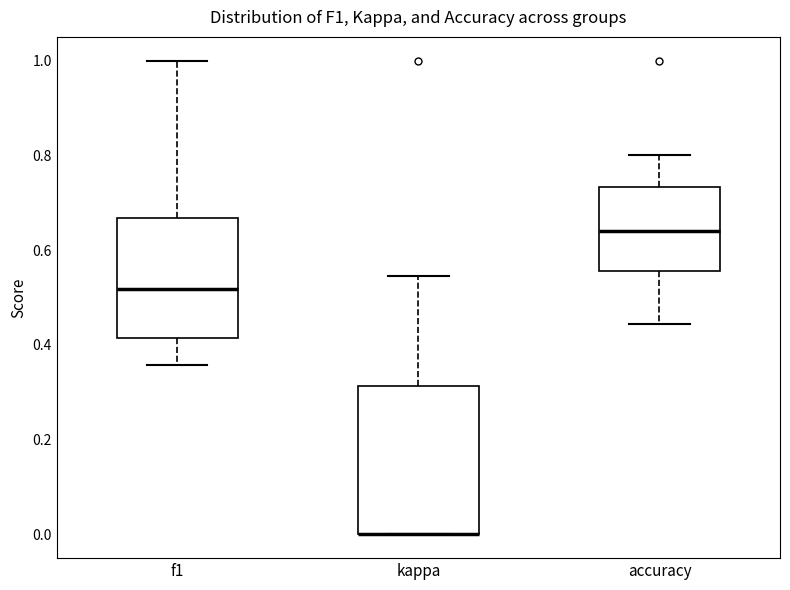

Where is the upper edge of the box for accuracy on the y-axis? The values are not printed on the chart, so give them approximately, as read against the axis.

0.74